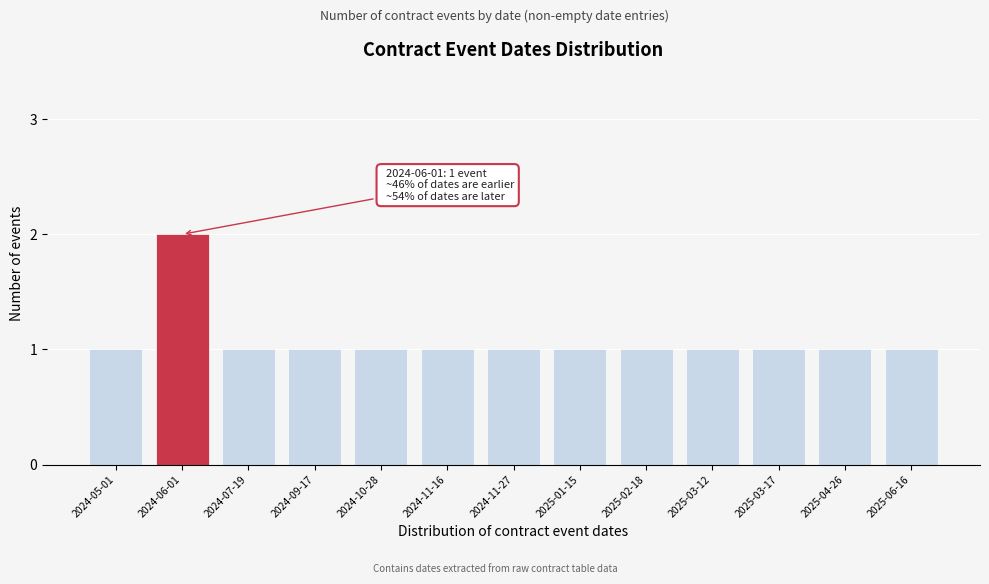

Reading right to left, list all the values displayed in this chart.

1	1	1	1	1	1	1	1	1	1	1	2	1